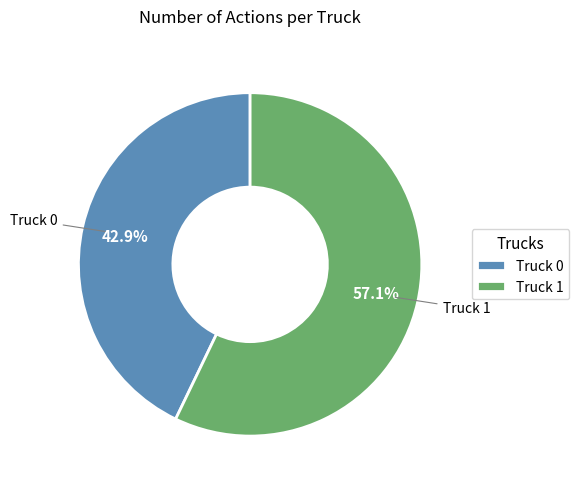

What is the total percentage of Truck 1 and Truck 0?

100.0%